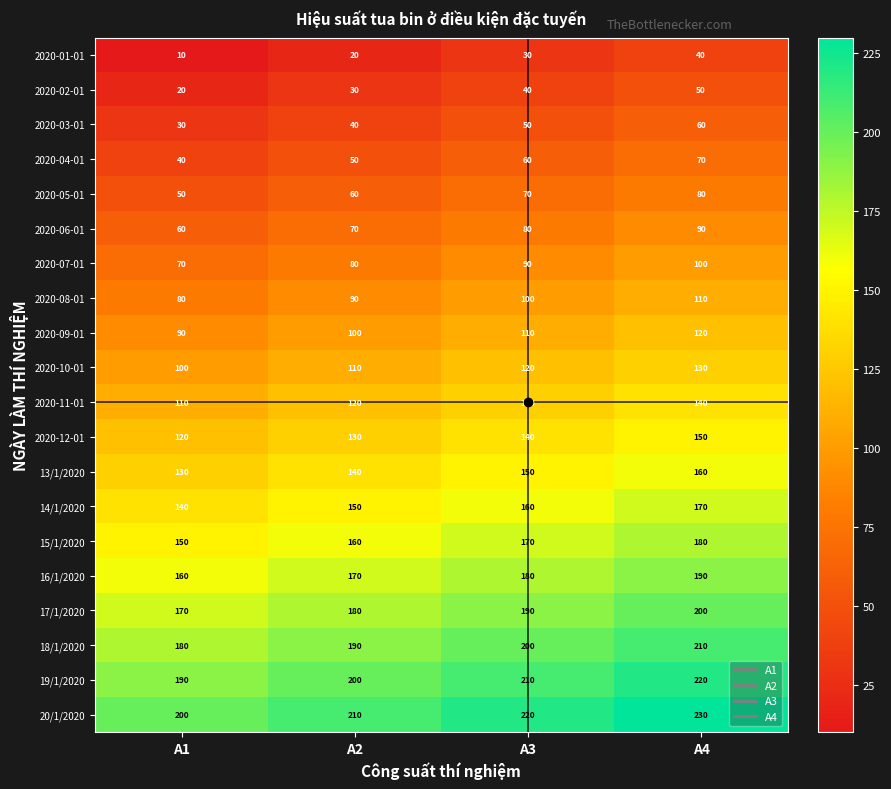

At which category does the chart reach its peak across all series?

A4